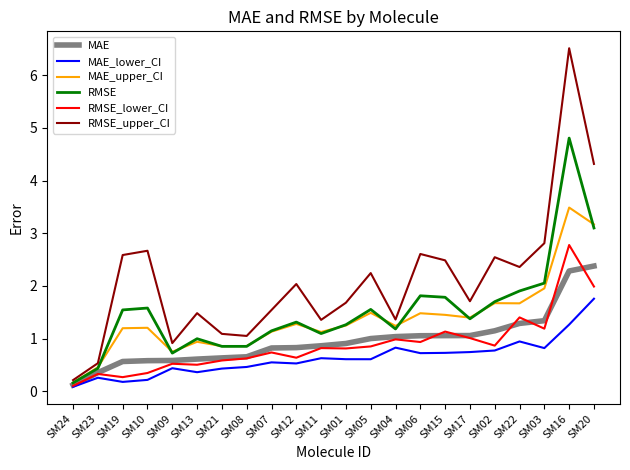

What is the difference between the highest and lowest values at SM12?

1.5